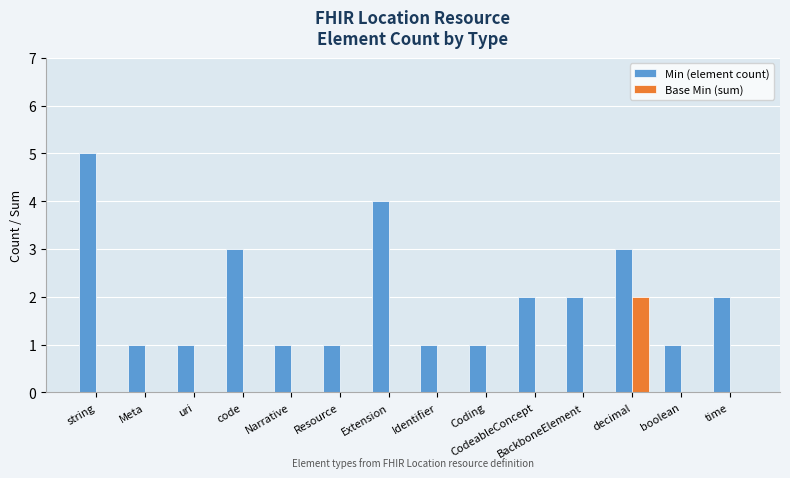

Which series changed the most between string and Resource?

Min (element count)